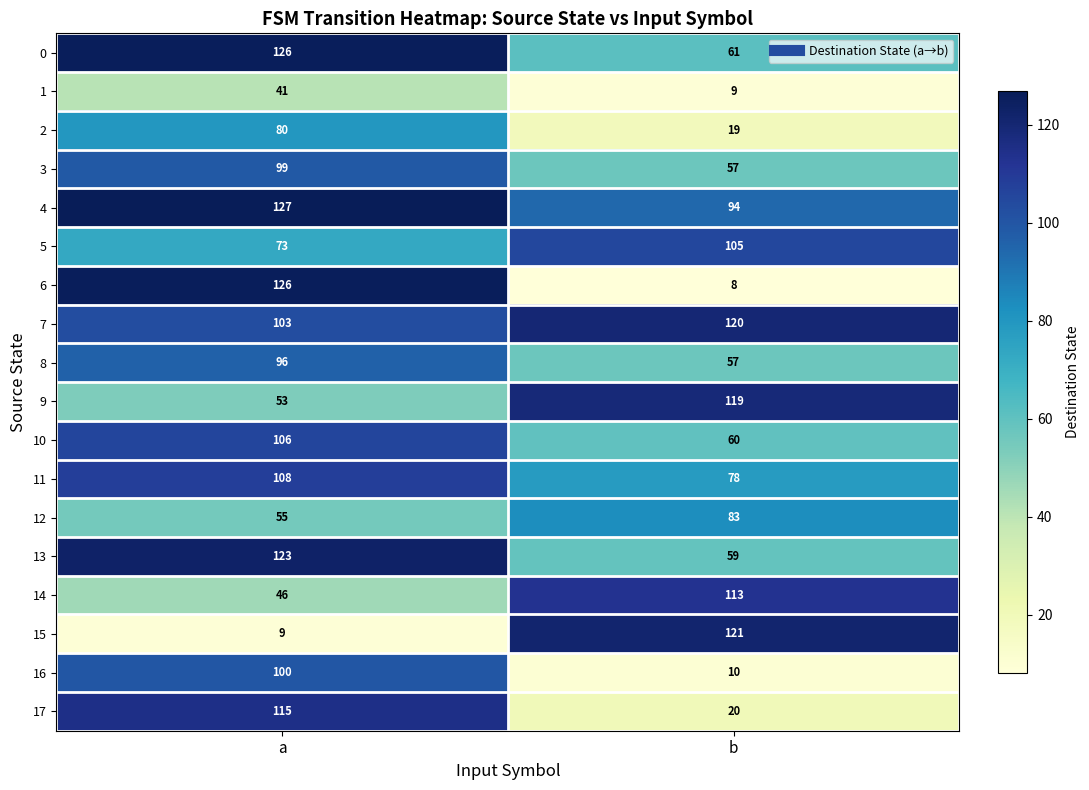

Is it true that 15 equals 190 at b?

False